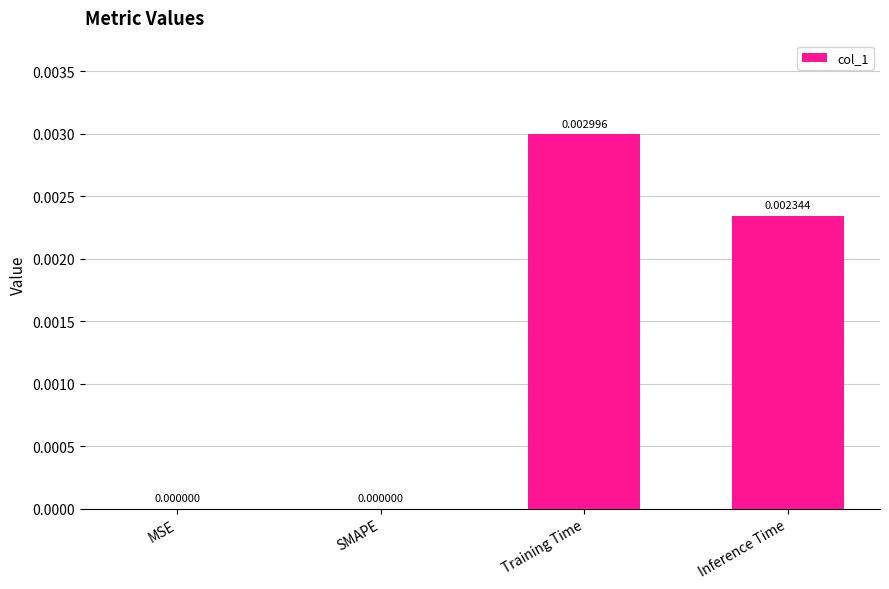

Which label corresponds to the largest value in the chart?

Training Time